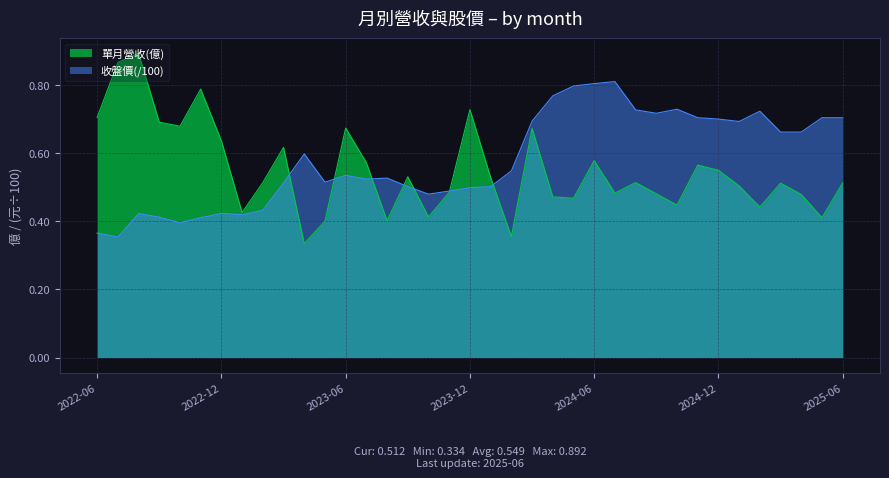

What is the change in value from 2022-09 to 2023-11?

-0.2